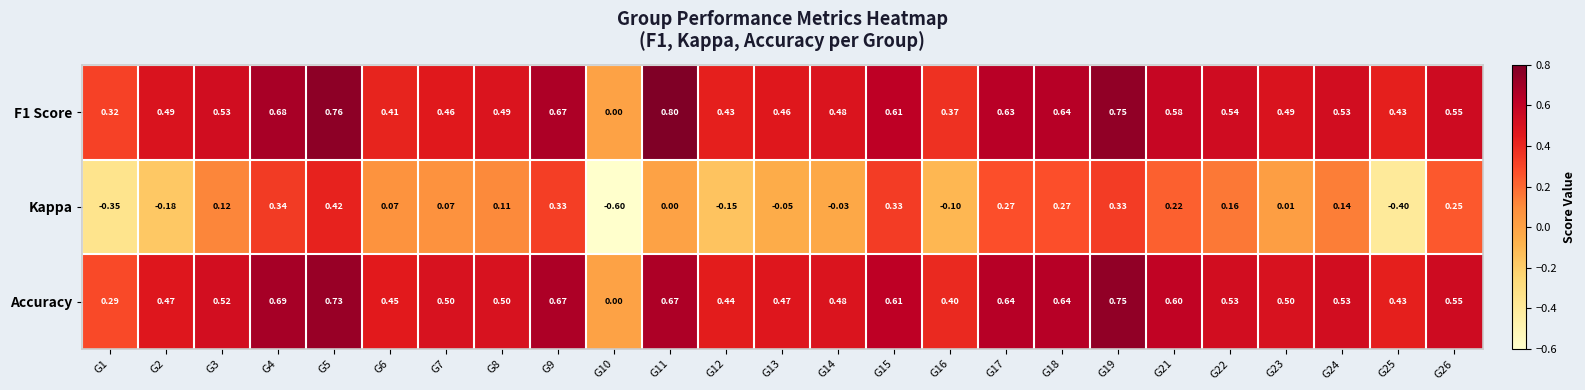

Between G15 and G23, which series saw the biggest shift?

Kappa